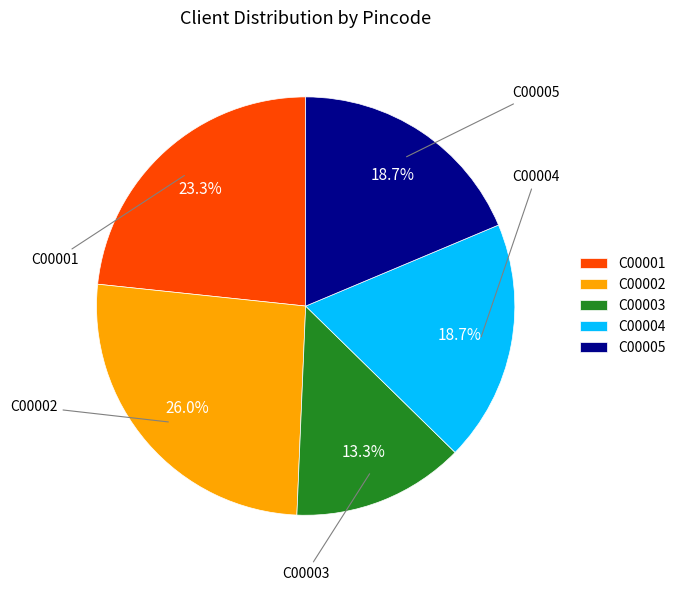

To the nearest percent, what percentage of the pie is C00002?

26%